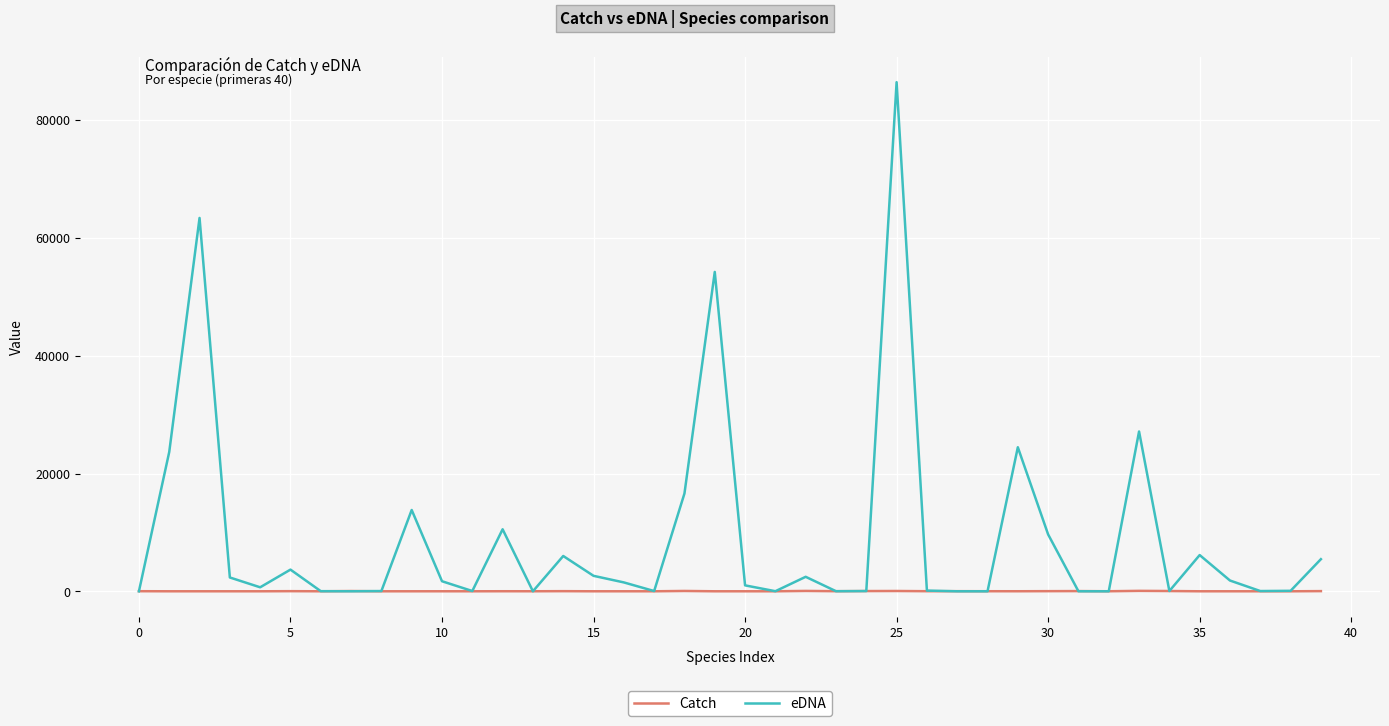

Which series ends up on top after the final intersection of Catch and eDNA?

eDNA